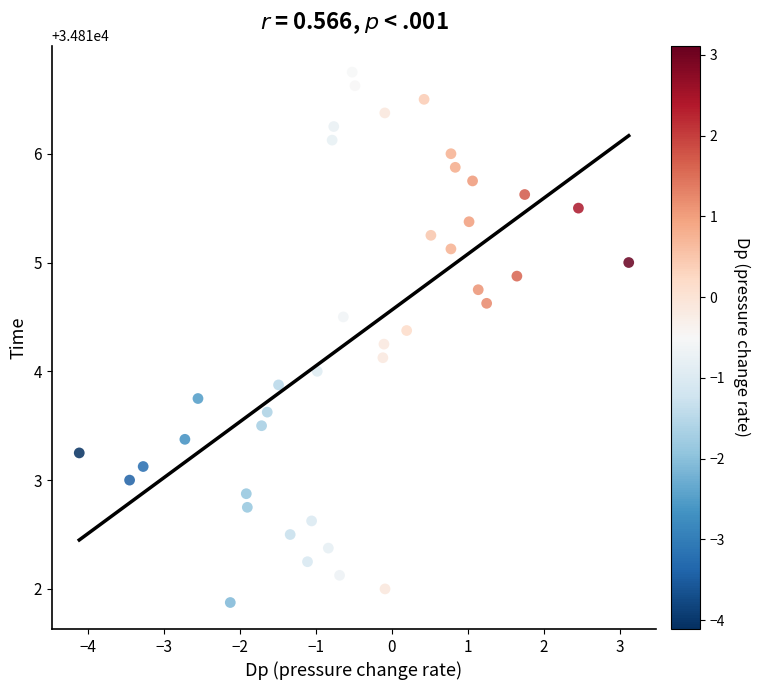

What is the range of Y values (max minus min)?

4.9